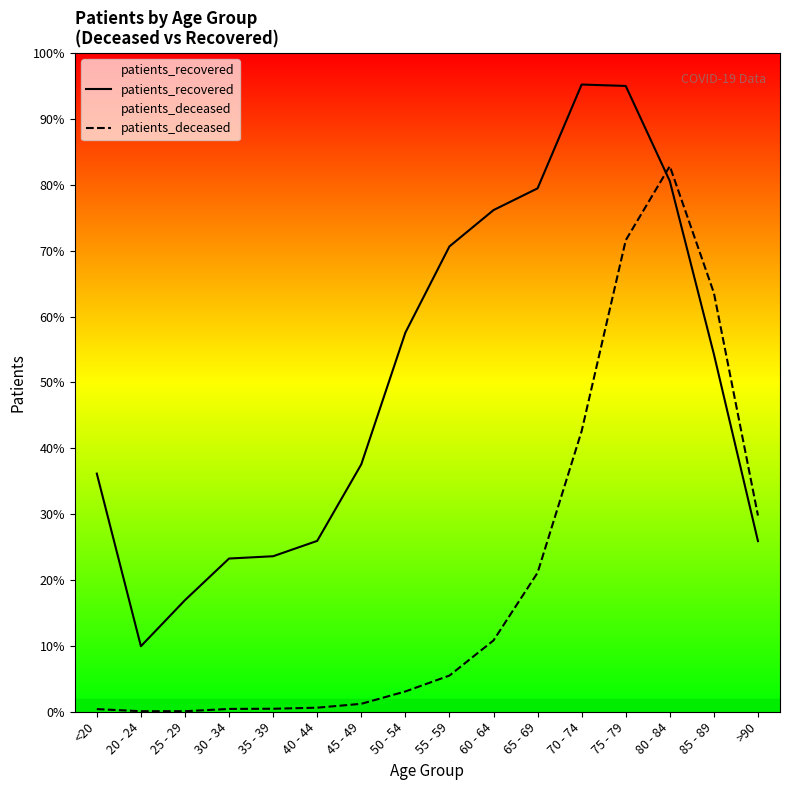

Does the chart display data point markers on the line(s)?

No